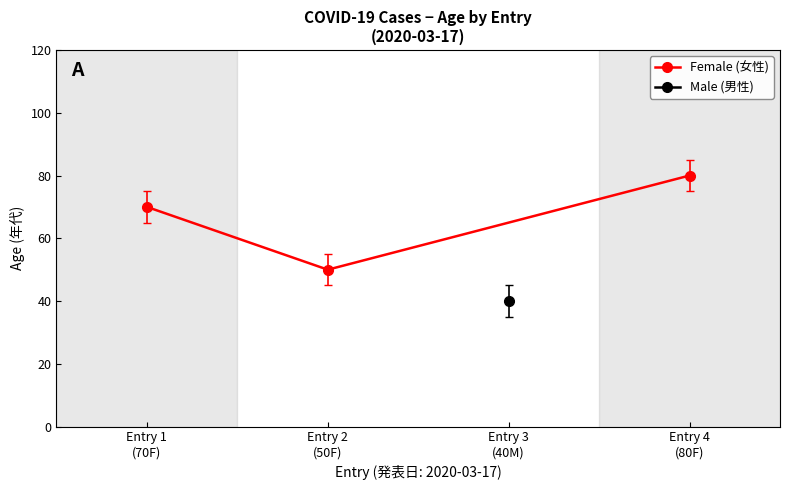

What is the value of the Female (女性) point at the 2nd from the left?

50